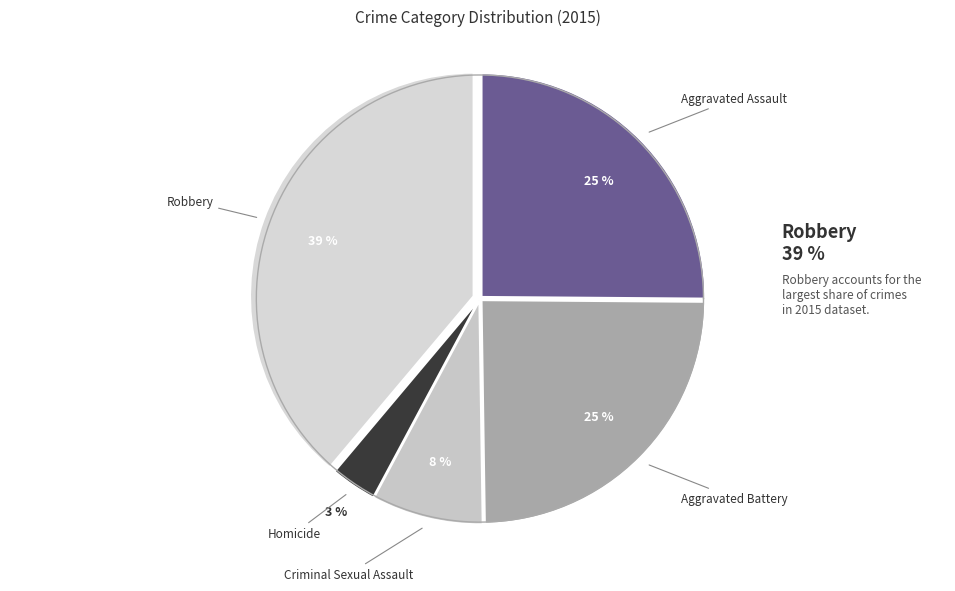

How many slices are in this pie chart?

5